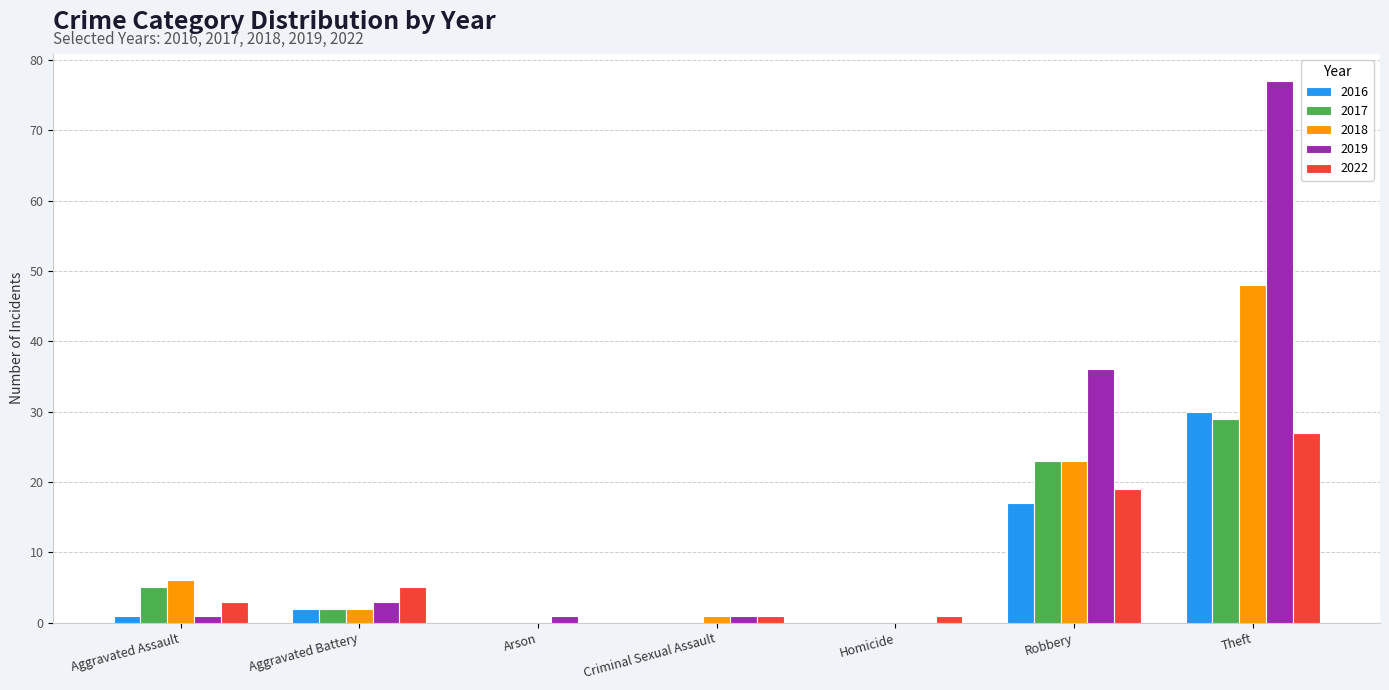

Reading right to left, list all the values displayed in this chart.

2016: 30	17	0	0	0	2	1
2017: 29	23	0	0	0	2	5
2018: 48	23	0	1	0	2	6
2019: 77	36	0	1	1	3	1
2022: 27	19	1	1	0	5	3